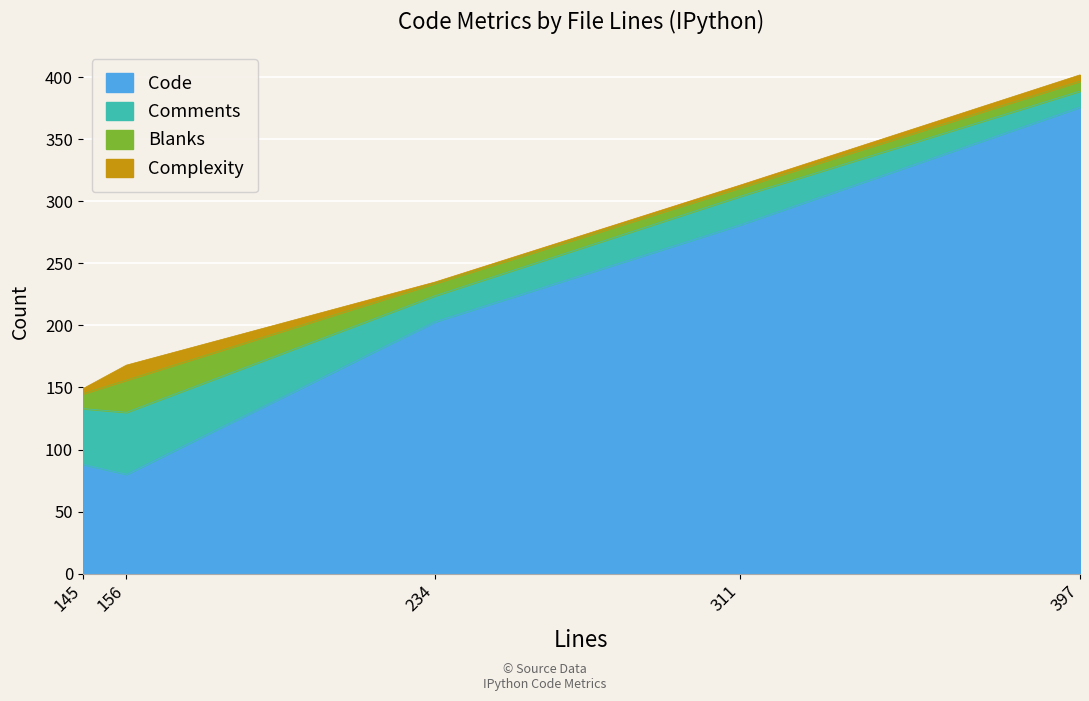

At which label is Blanks closest to 16?

145